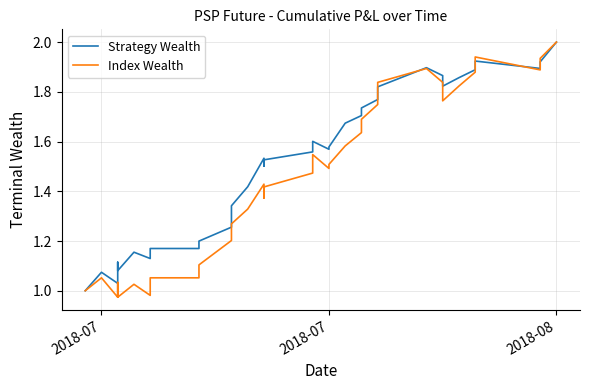

Reading left to right, what are all the values shown in this chart?

Strategy Wealth: 1.0	1.1	1.0	1.1	1.1	1.2	1.1	1.1	1.2	1.2	1.2	1.2	1.3	1.3	1.4	1.5	1.5	1.5	1.6	1.6	1.6	1.6	1.7	1.7	1.7	1.8	1.8	1.9	1.9	1.8	1.9	1.9	1.9	1.9	1.9	2.0
Index Wealth: 1.0	1.1	1.0	1.0	1.0	1.0	1.0	1.0	1.1	1.1	1.1	1.2	1.2	1.3	1.3	1.4	1.4	1.4	1.5	1.5	1.5	1.5	1.6	1.6	1.7	1.7	1.8	1.9	1.8	1.8	1.8	1.9	1.9	1.9	1.9	2.0